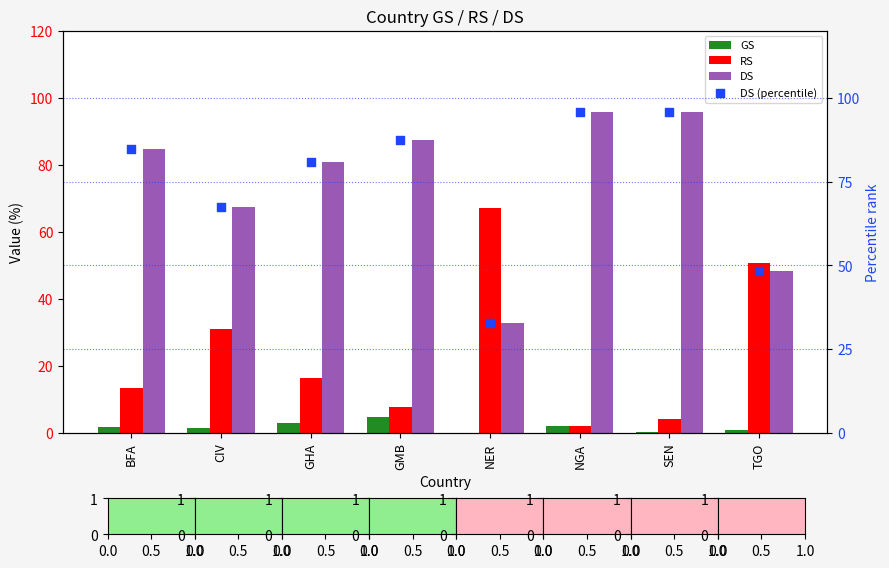

Which series reaches the minimum Y coordinate?

GS